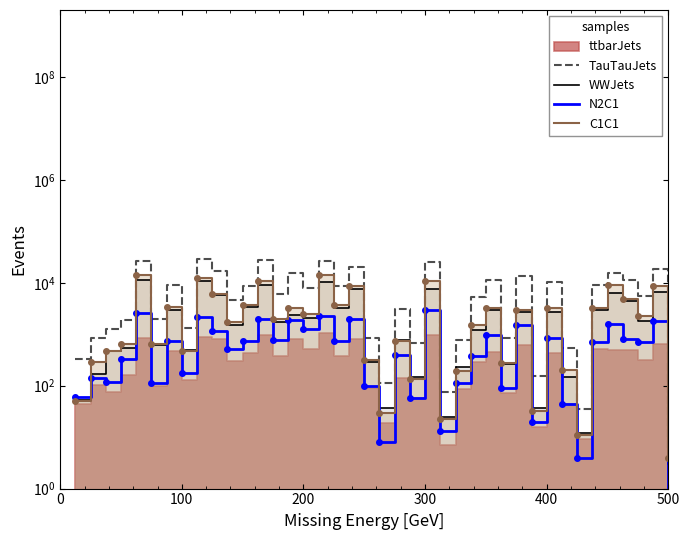

Which series has the largest total across all categories?

TauTauJets